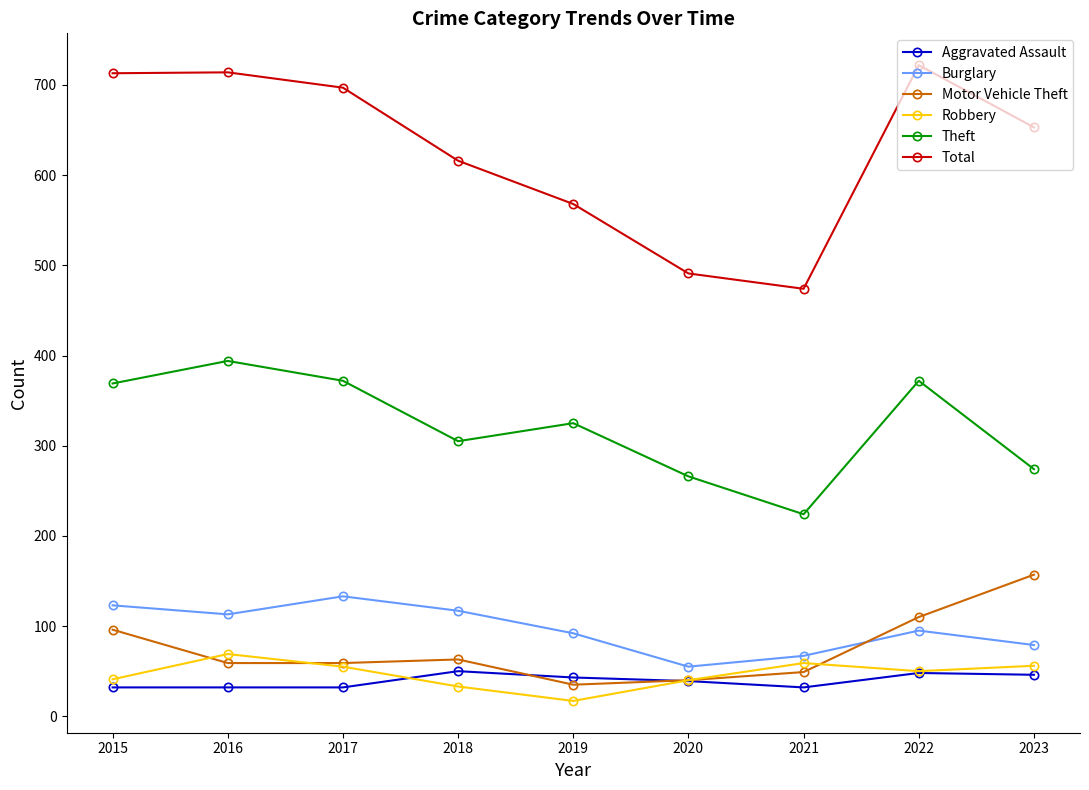

Which label corresponds to the smallest value in the chart?

2019